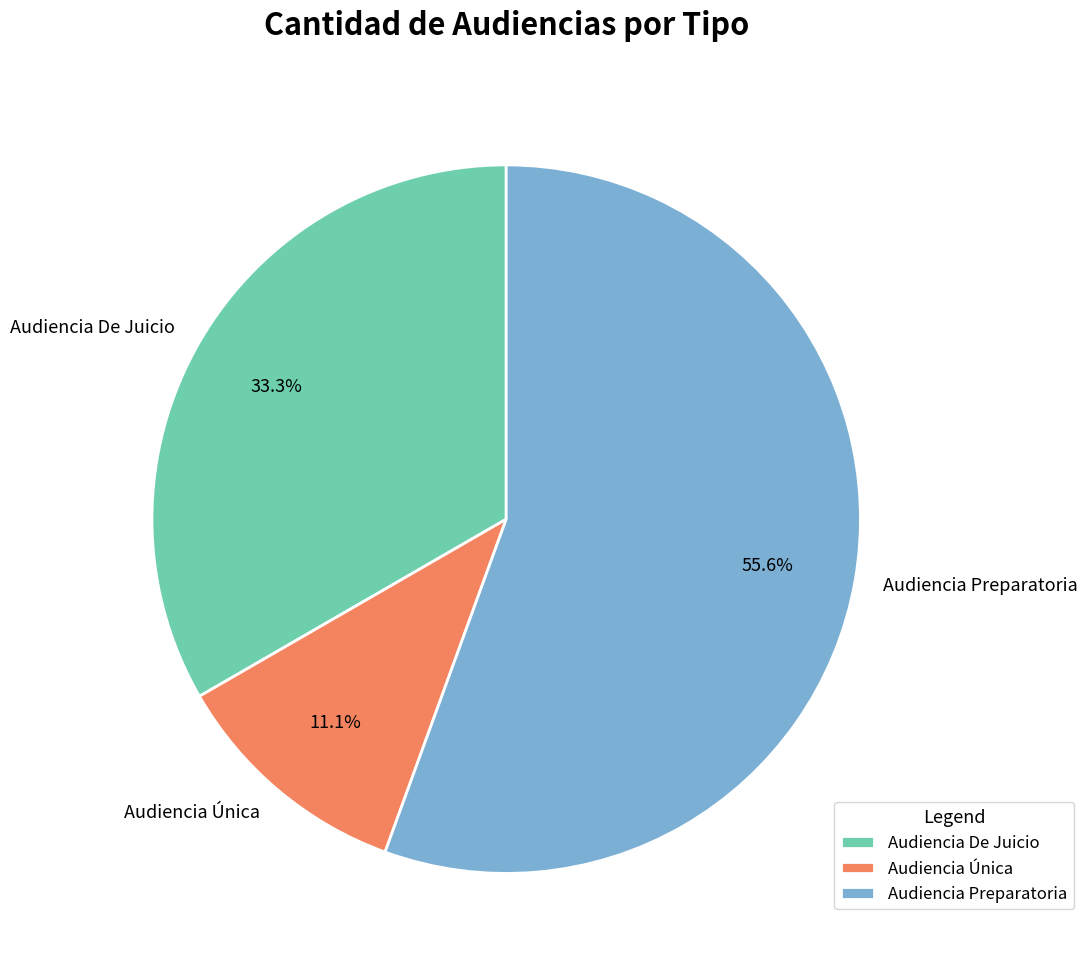

Between Audiencia De Juicio and Audiencia Preparatoria, which is larger?

Audiencia Preparatoria